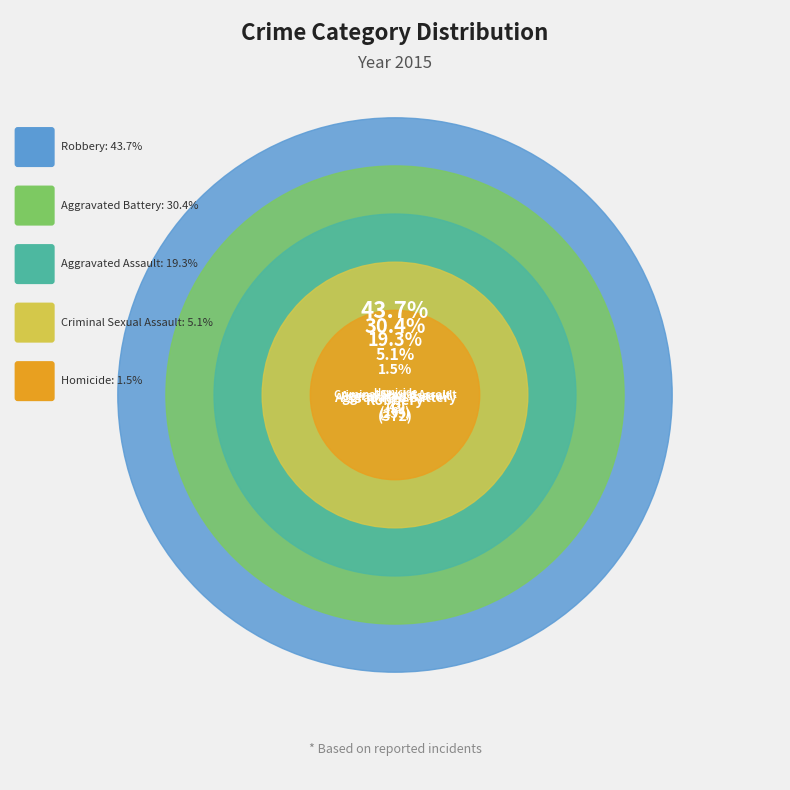

What percentage is the Aggravated Battery slice, to the nearest percent?

30%